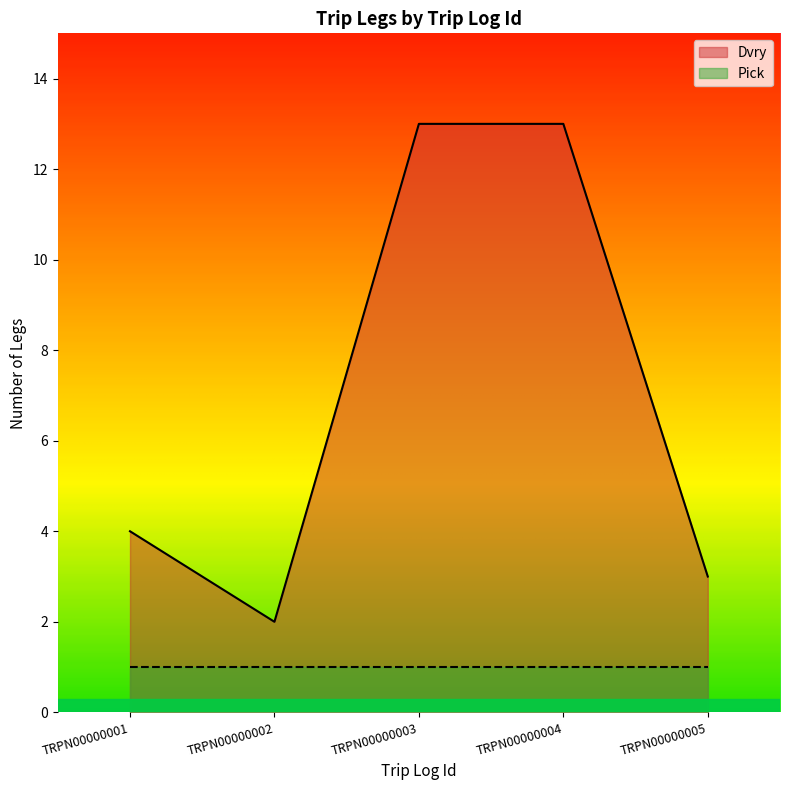

List the series in order of their peak value, lowest first.

Pick, Dvry